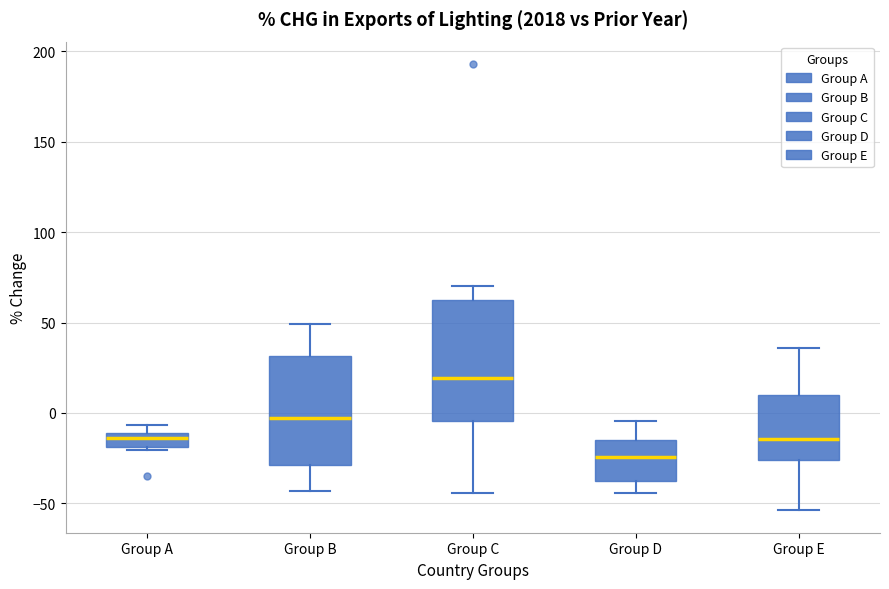

Which box is the tallest, from its lower edge to its upper edge?

Group C